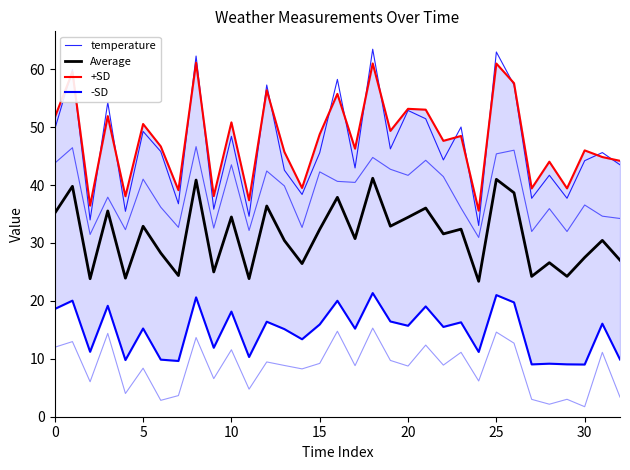

How many lines are shown in the chart?

4